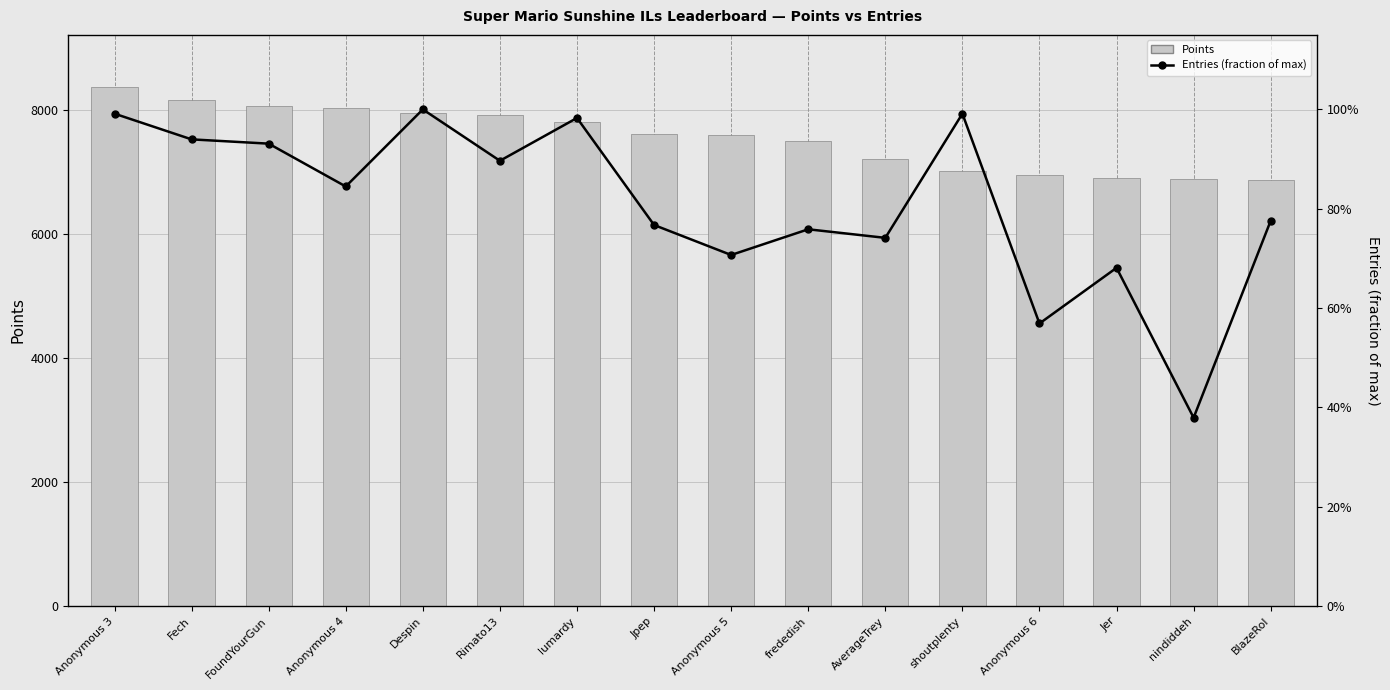

Count the number of data series in this chart.

2